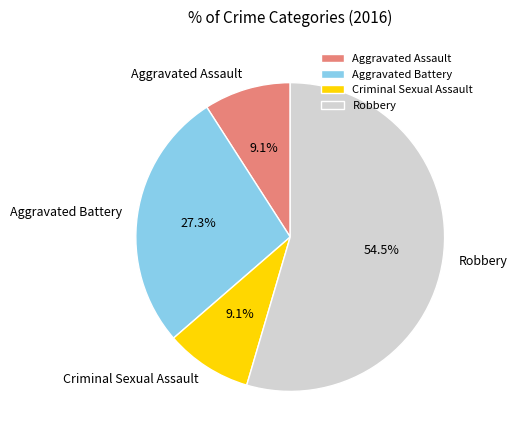

True or false: Aggravated Battery accounts for 27% of the total.

True